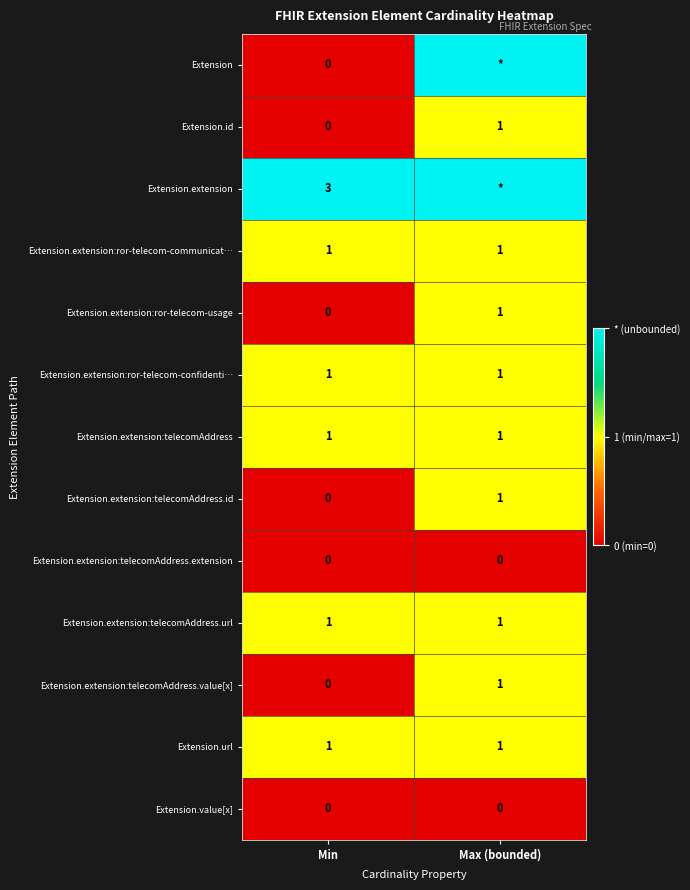

Is it true that Extension.value[x] equals 0 at Min?

True